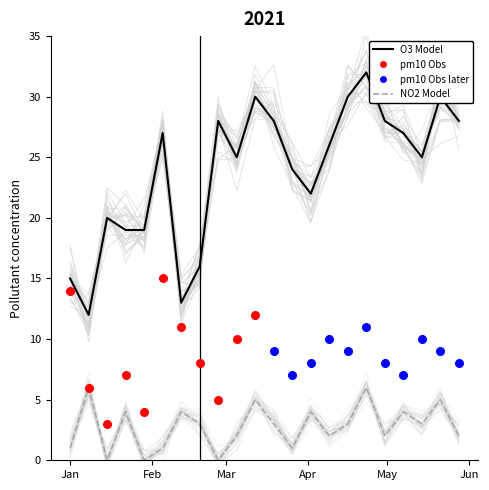

What is the total value across all series at 2021-05-21?

35